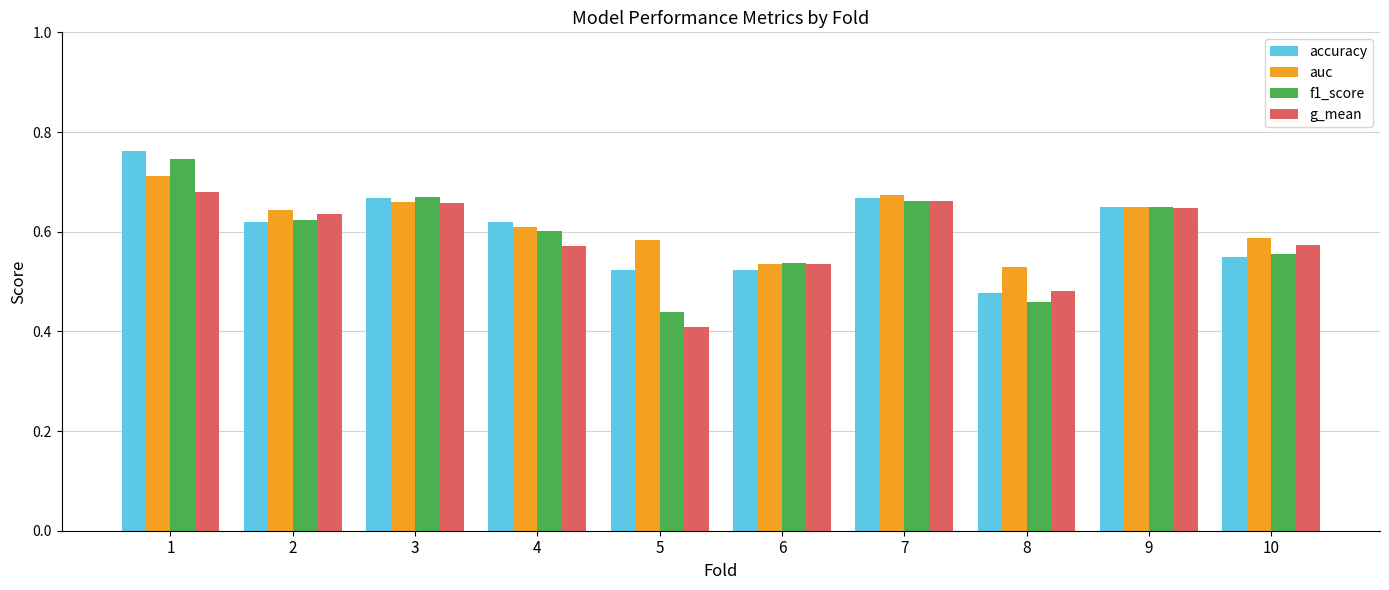

How many distinct data groups are displayed?

4